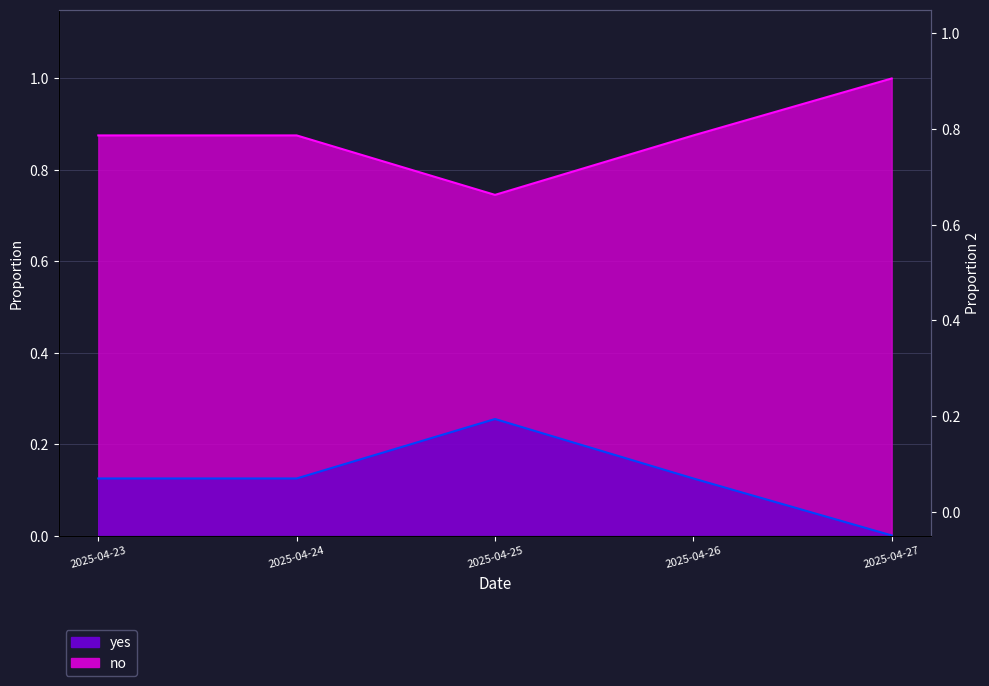

At which category is the sum across all series the highest?

2025-04-23